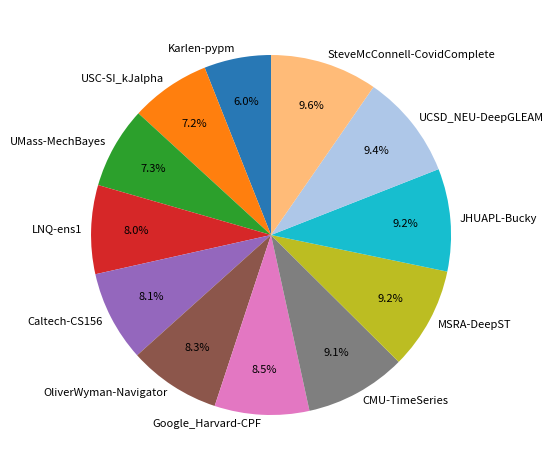

To the nearest percent, what portion does SteveMcConnell-CovidComplete represent?

10%